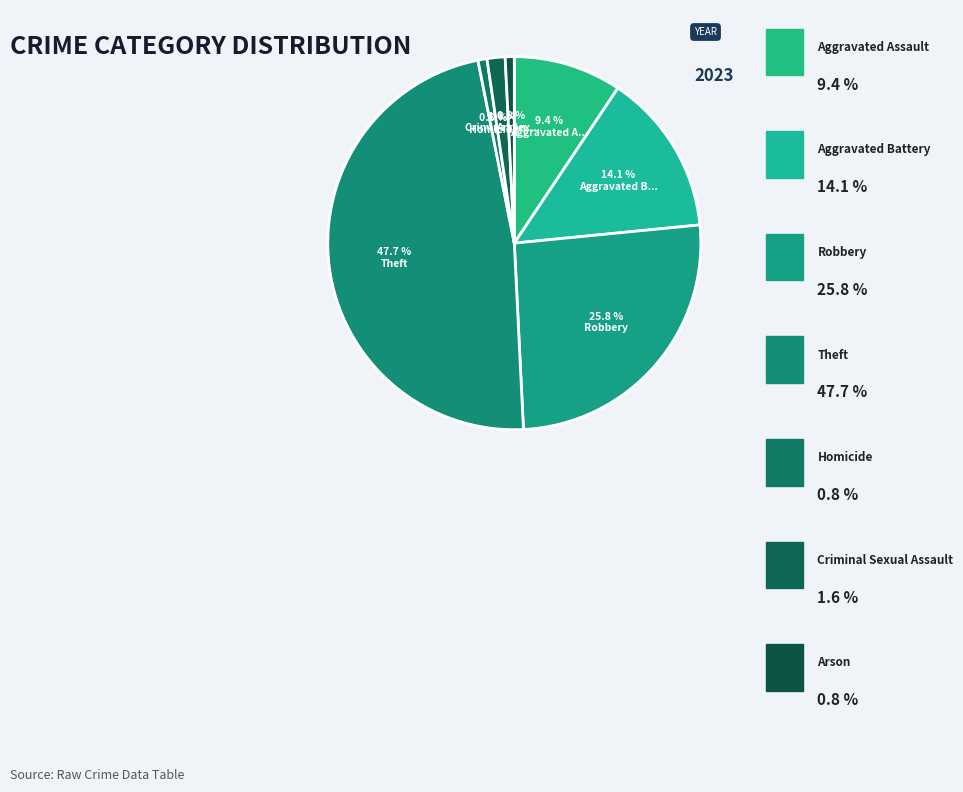

To the nearest percent, what is the difference between the largest and smallest slice percentages?

47%